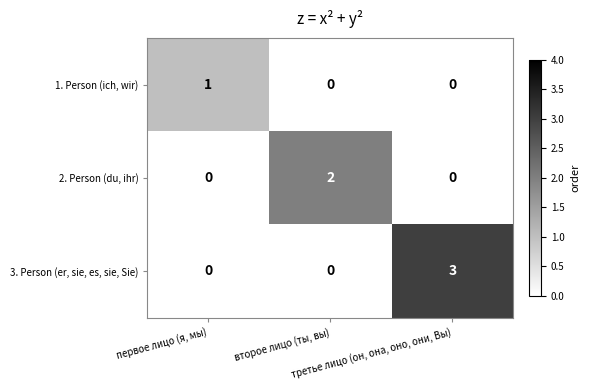

Count the 2. Person (du, ihr) values in the range 0 to 2.

3